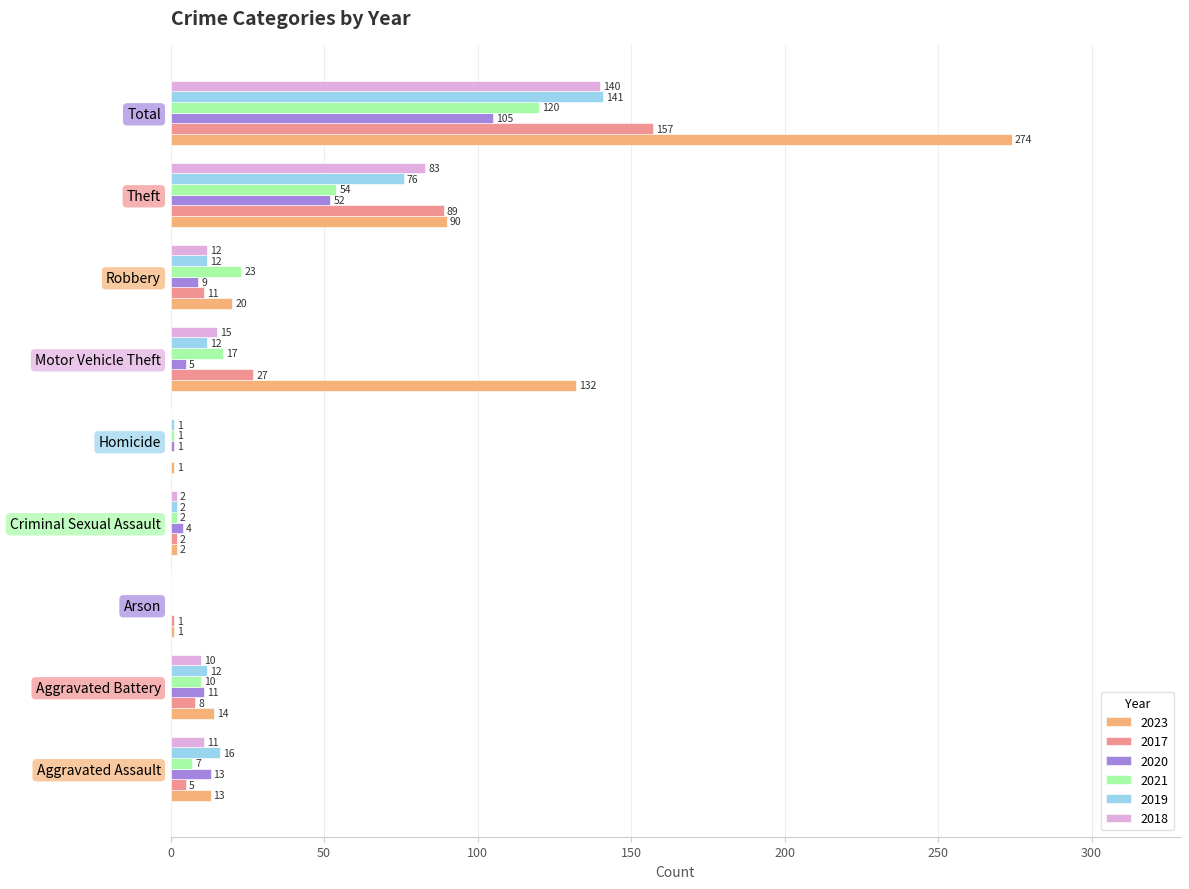

What is the average value of the 2021 series?

26